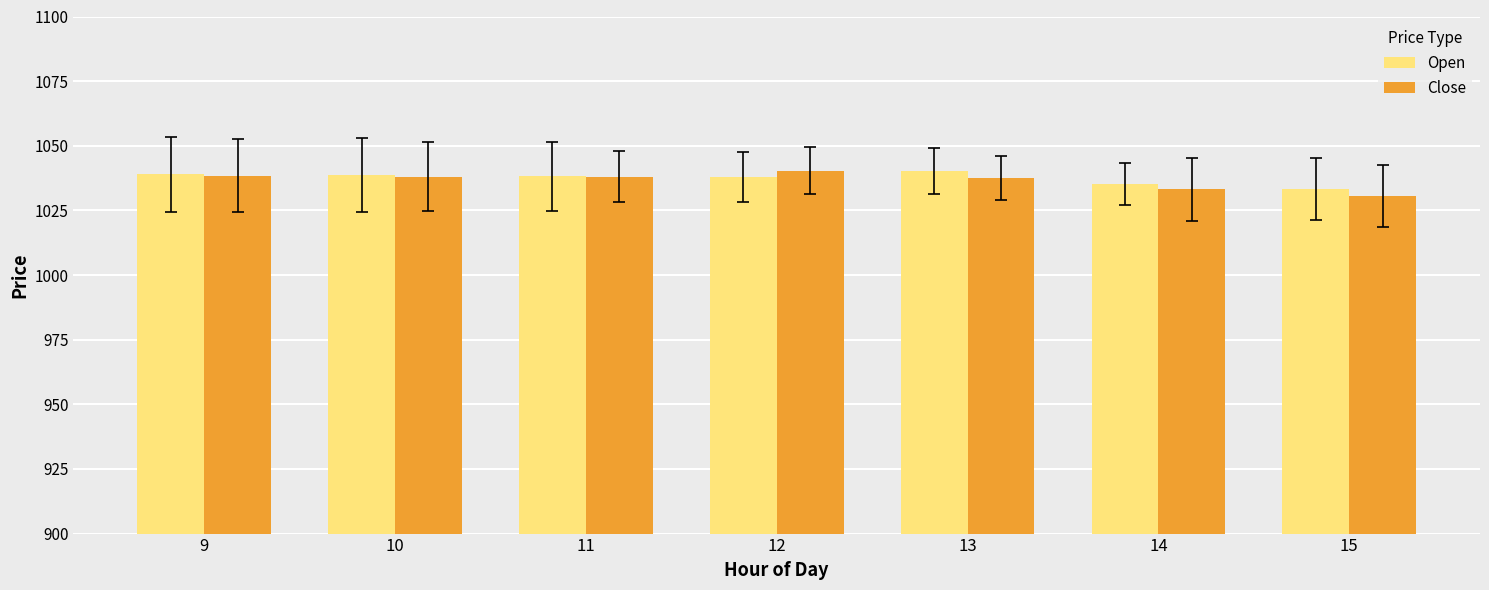

What is the spread (max minus min) of values at 9?

0.5